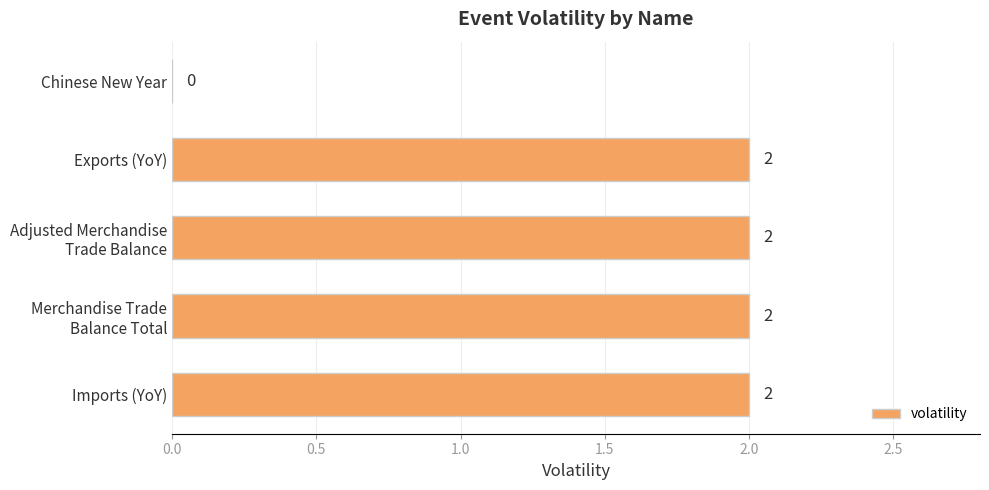

How many series are shown in this chart?

1